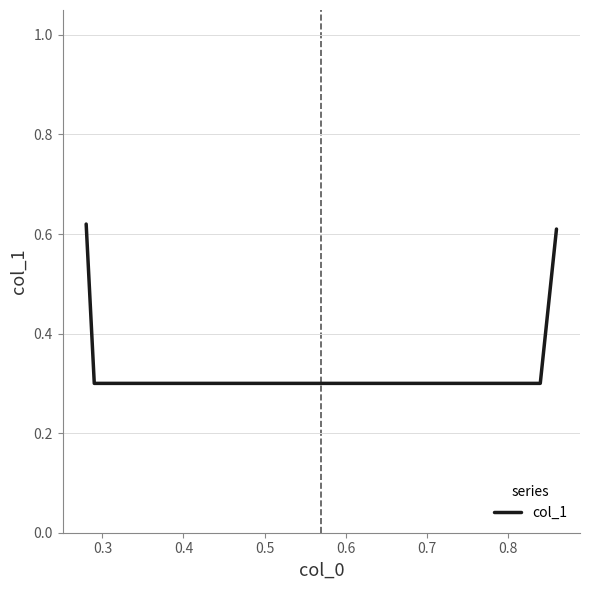

Count the values in the range 0 to 1.

4